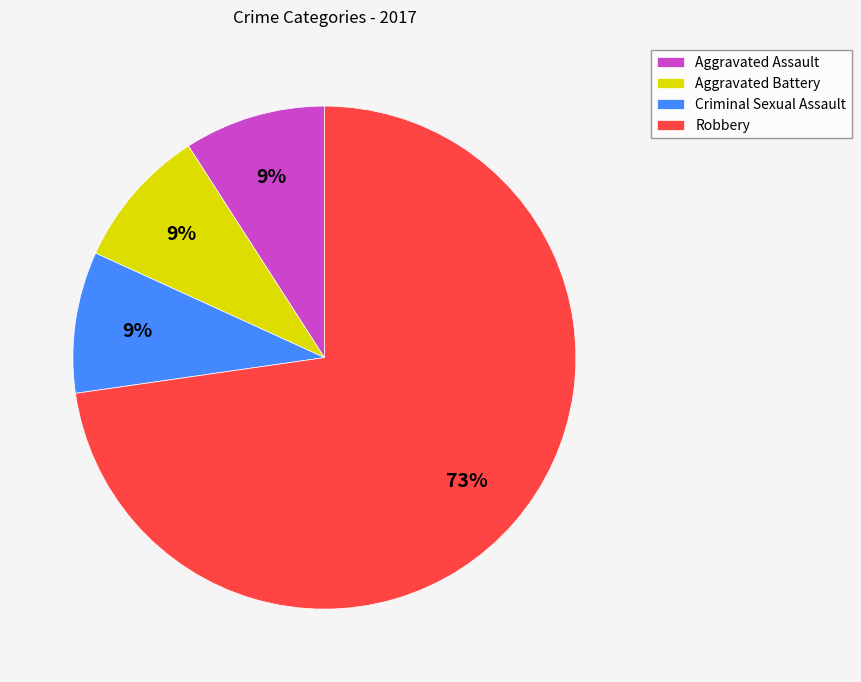

Which slice is the largest?

Robbery